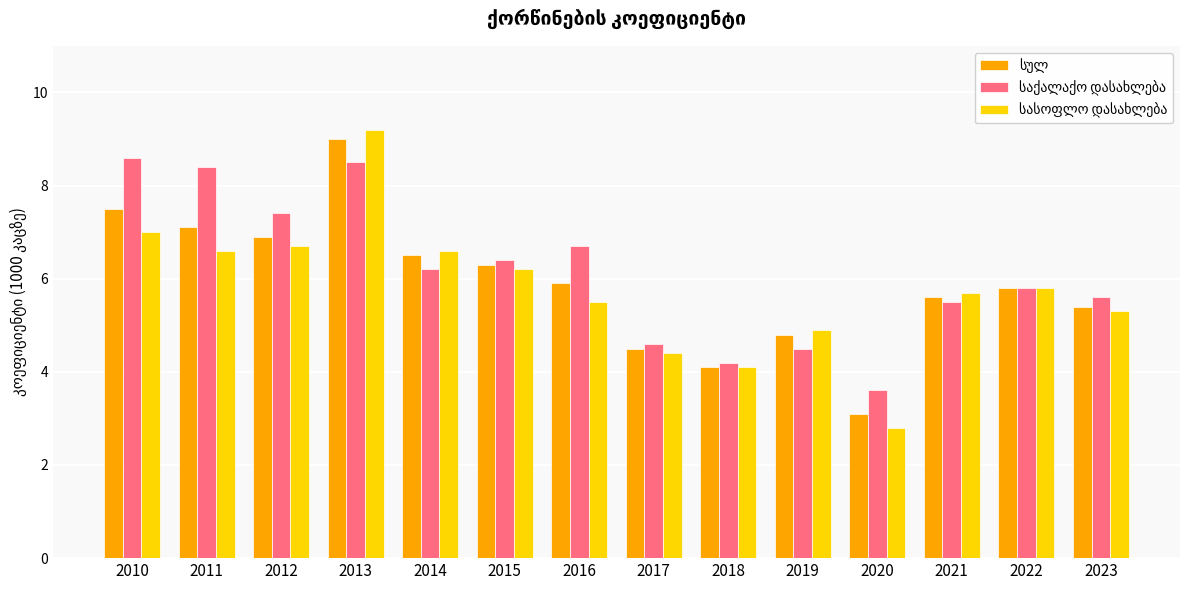

How many data points does each series have?

14